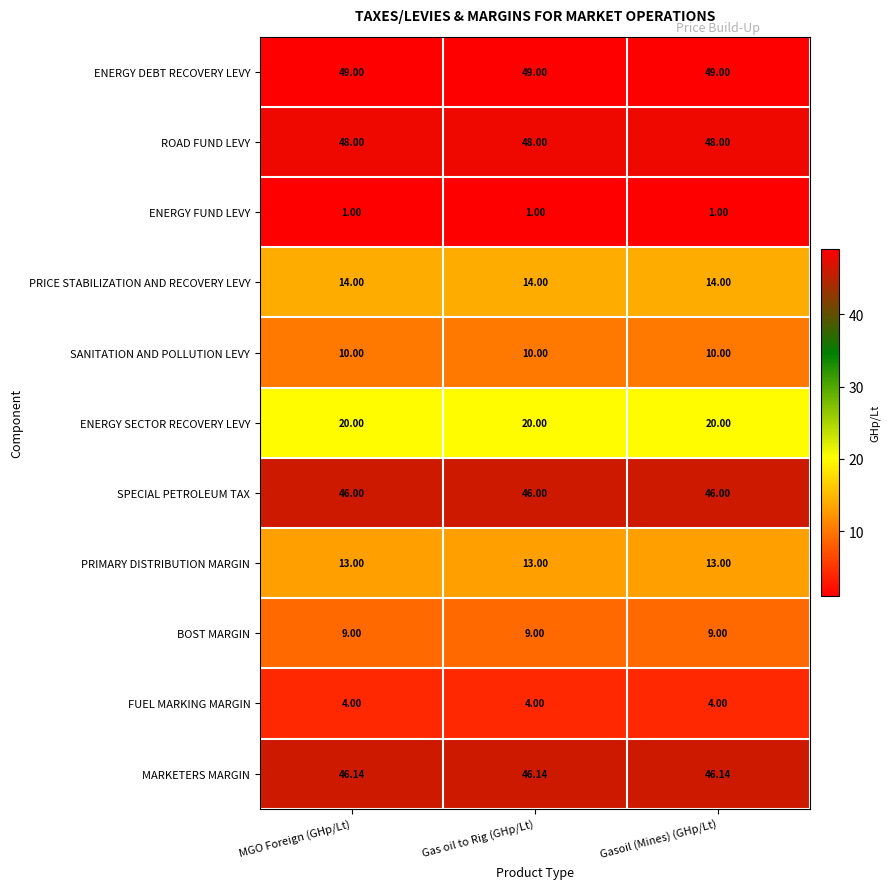

Which series has the largest total across all categories?

ENERGY DEBT RECOVERY LEVY